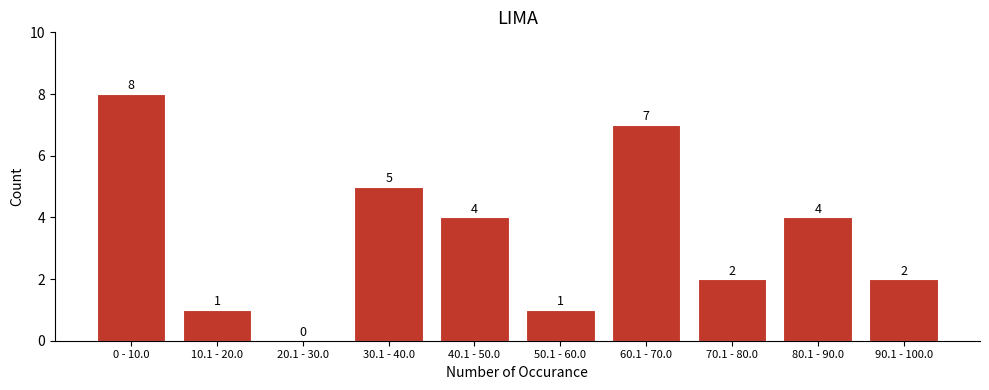

Reading left to right, extract all data points from this chart.

0 - 10.0=8	10.1 - 20.0=1	20.1 - 30.0=0	30.1 - 40.0=5	40.1 - 50.0=4	50.1 - 60.0=1	60.1 - 70.0=7	70.1 - 80.0=2	80.1 - 90.0=4	90.1 - 100.0=2